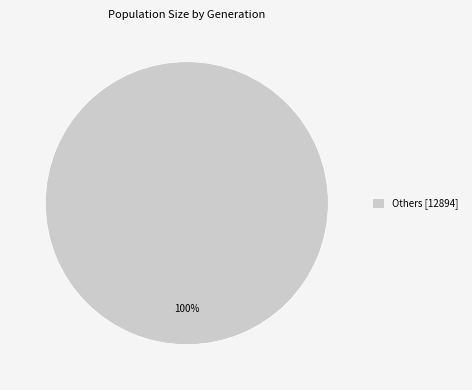

Rank the categories by value from lowest to highest.

Others [12894]